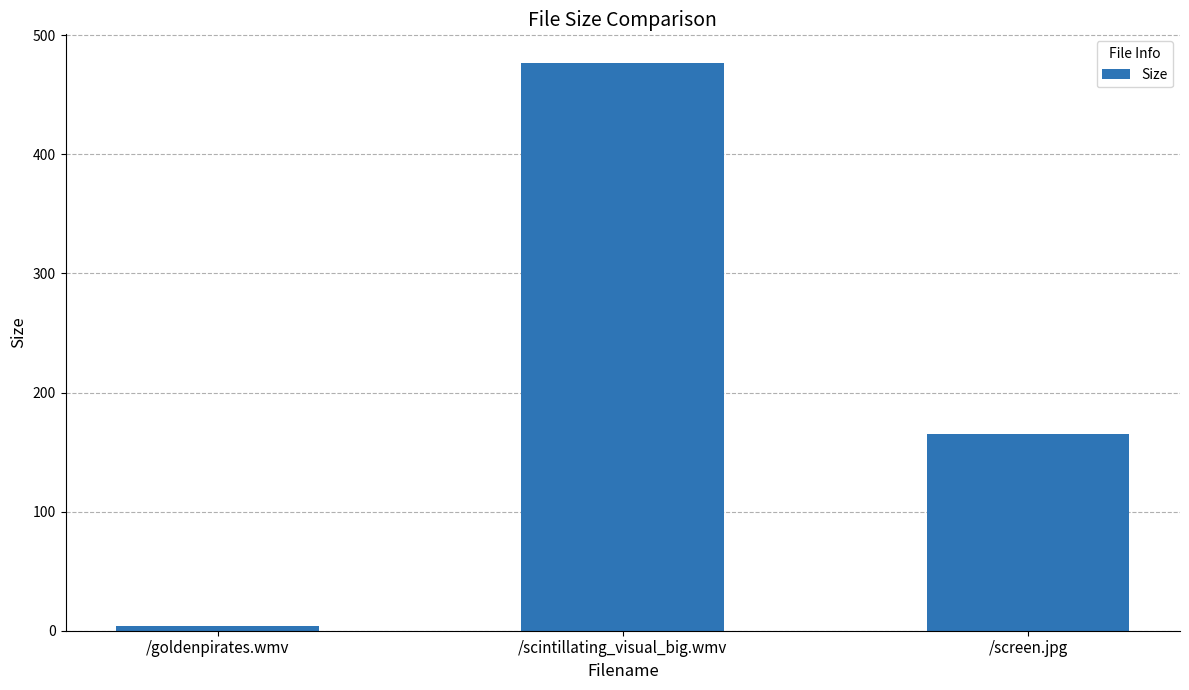

What is the difference between the maximum and minimum values?

472.7